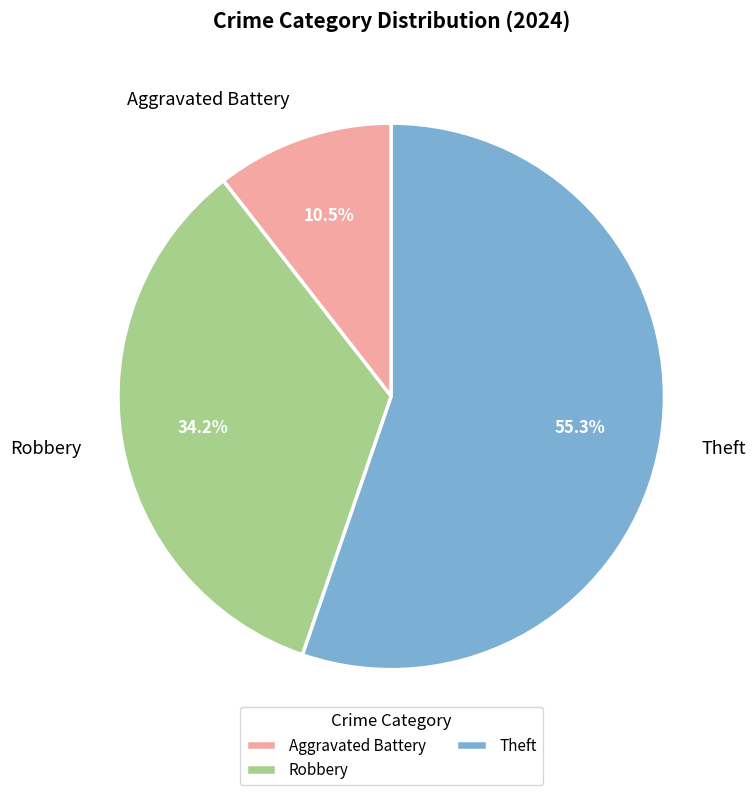

Count the number of slices in the pie.

3